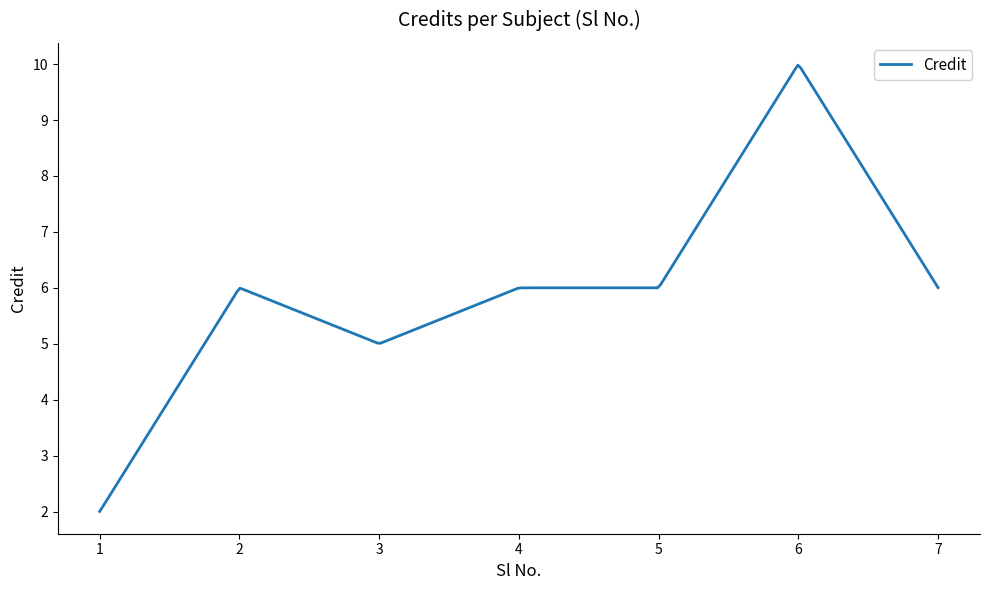

What is the minimum value shown in the chart?

2.0